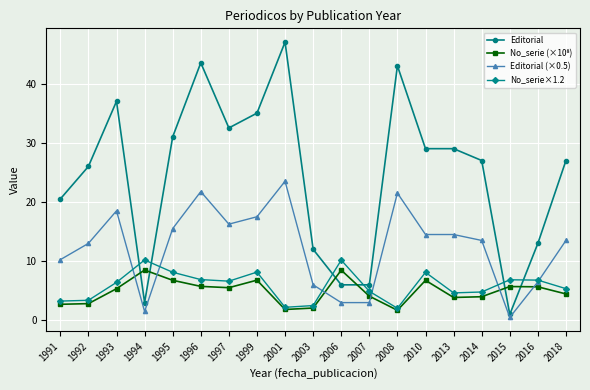

Which series changed the most between 2013 and 2016?

Editorial